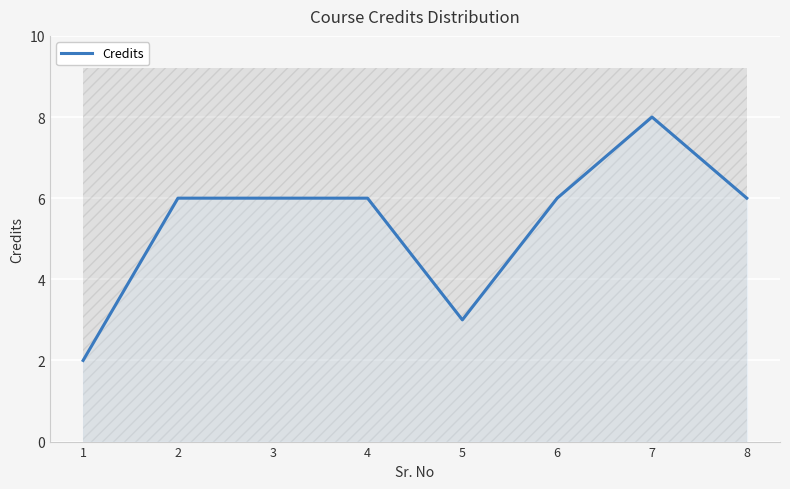

At which category does the data reach its first local valley?

5